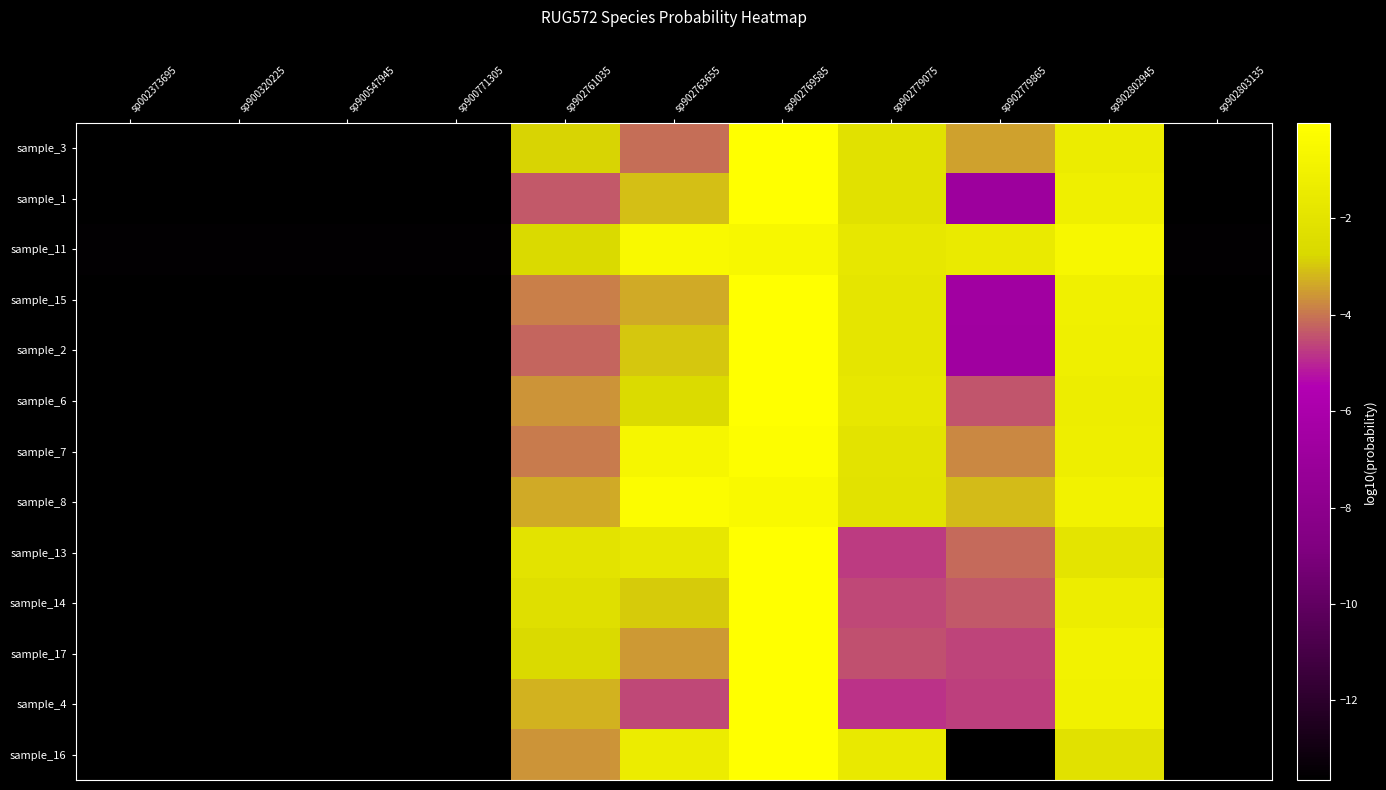

What is the smallest value displayed?

-13.7